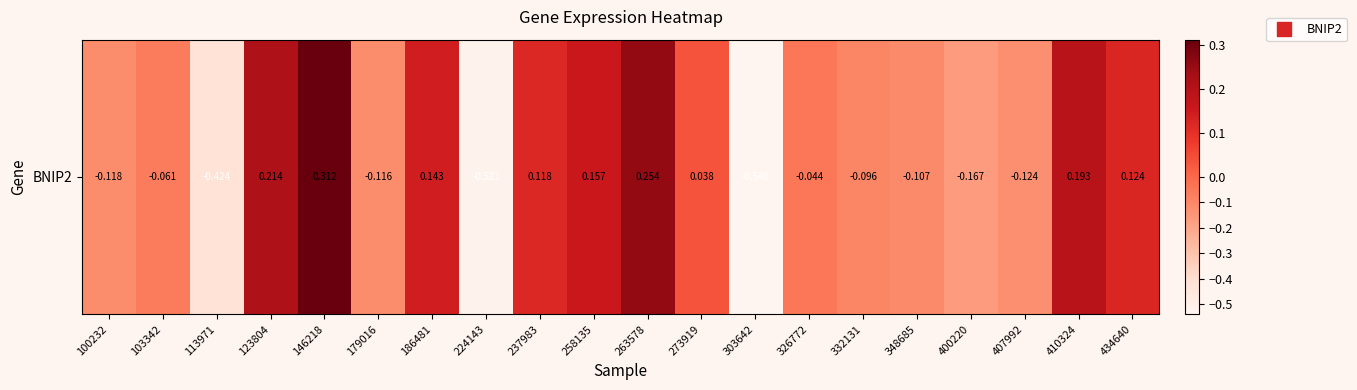

Reading left to right, transcribe all the data shown in this chart.

100232=-0.1	103342=-0.1	113971=-0.4	123804=0.2	146218=0.3	179016=-0.1	186481=0.1	224143=-0.5	237983=0.1	258135=0.2	263578=0.3	273919=0.0	303642=-0.5	326772=-0.0	332131=-0.1	348685=-0.1	400220=-0.2	407992=-0.1	410324=0.2	434640=0.1